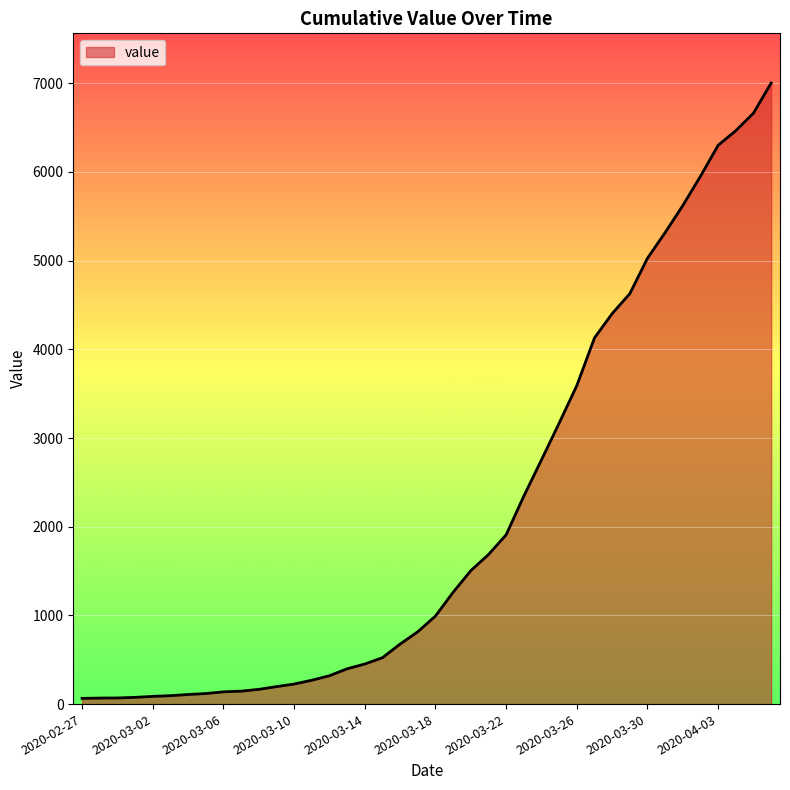

What is the difference between the maximum and minimum values?

6939